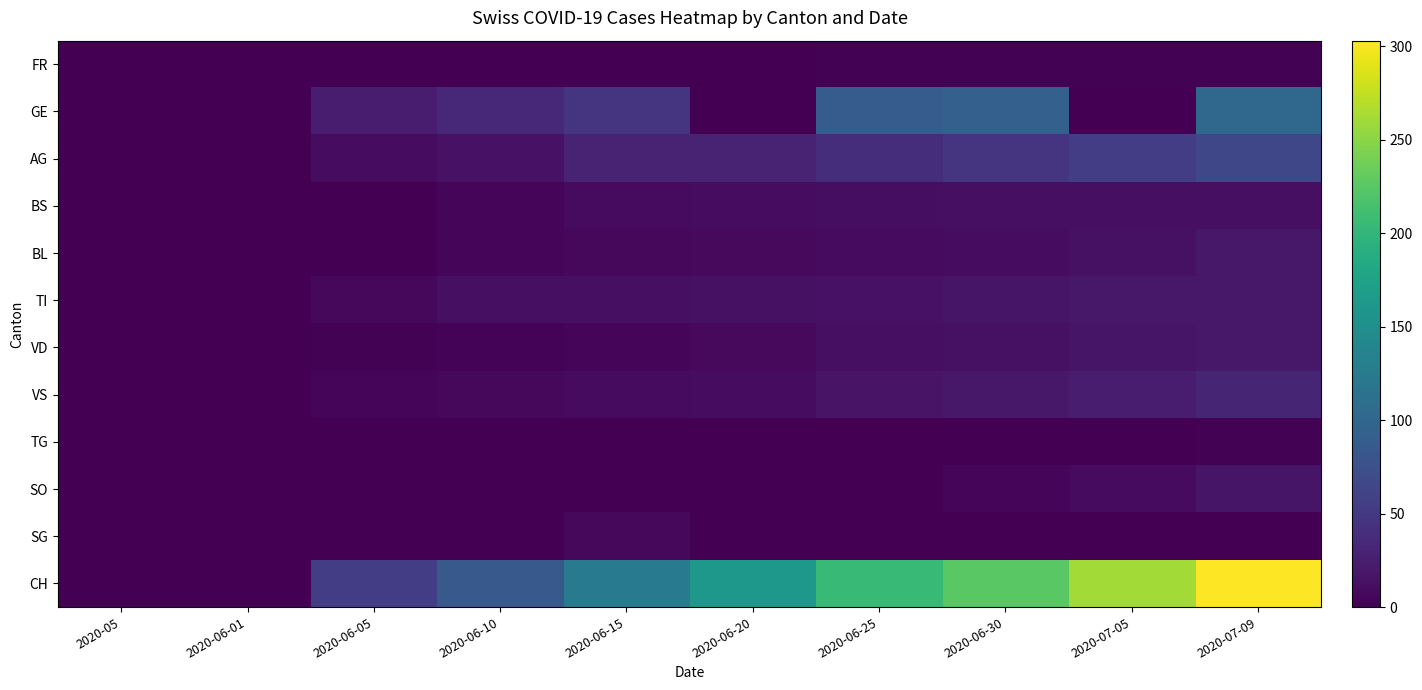

What is the difference between the highest and lowest values at 2020-06-10?

85